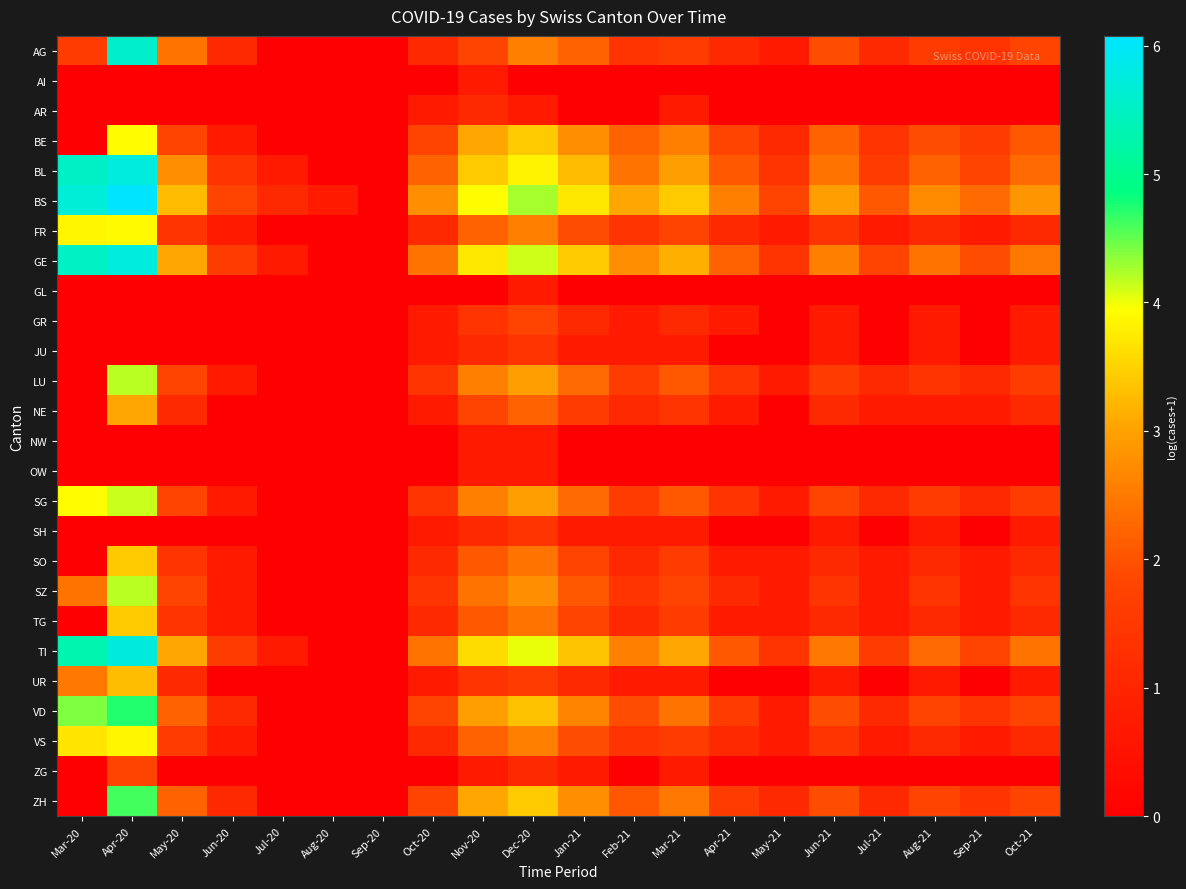

Rank the series by their maximum value, from lowest to highest.

AI, GL, NW, OW, AR, JU, SH, GR, ZG, NE, UR, SO, TG, VS, FR, BE, SG, LU, SZ, ZH, VD, AG, GE, BL, TI, BS